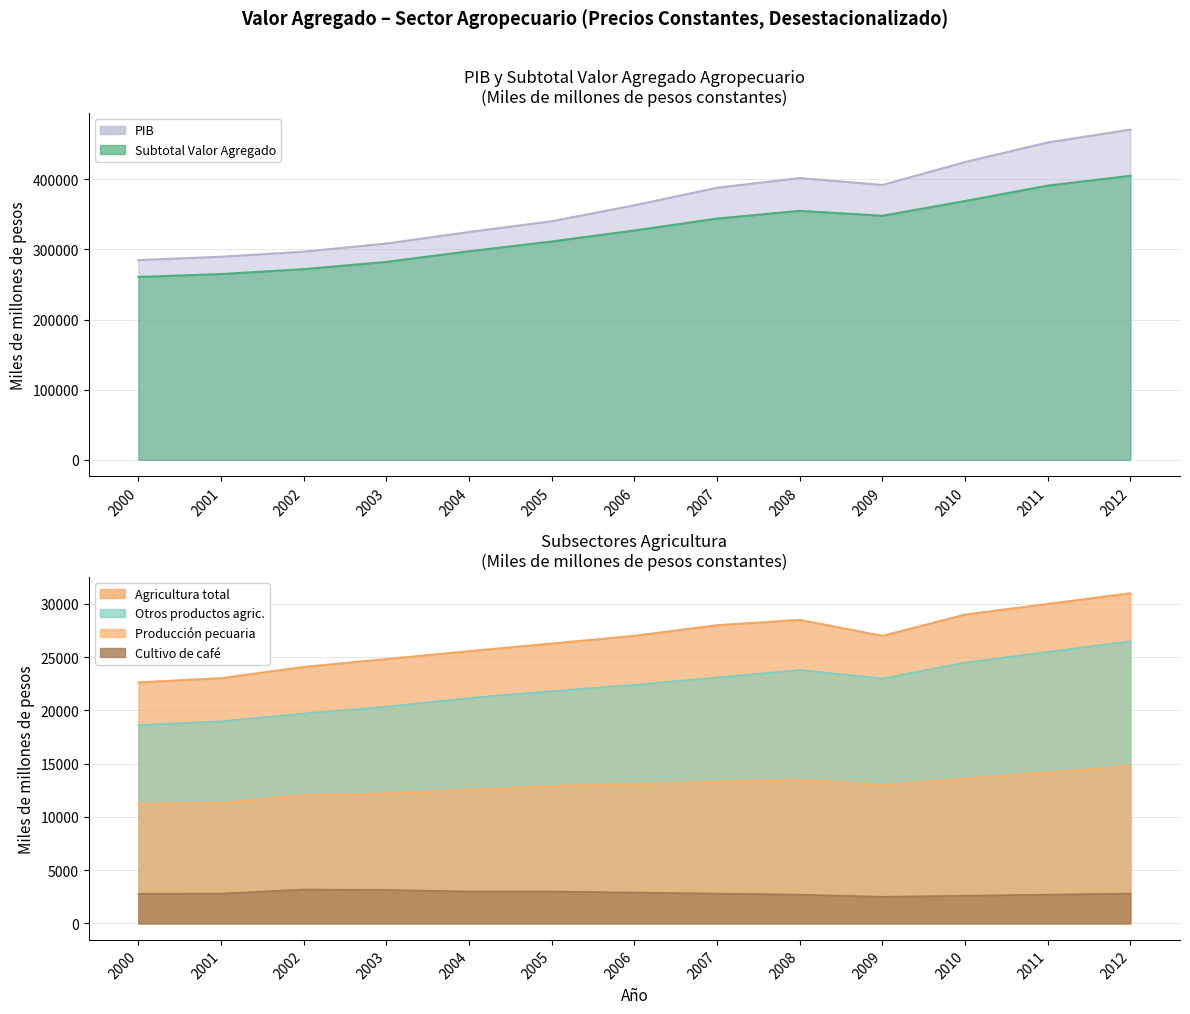

Rank the series by their maximum value, from highest to lowest.

PIB, Subtotal Valor Agregado, Agricultura total, Otros productos agricolas, Produccion pecuaria, Cultivo de cafe